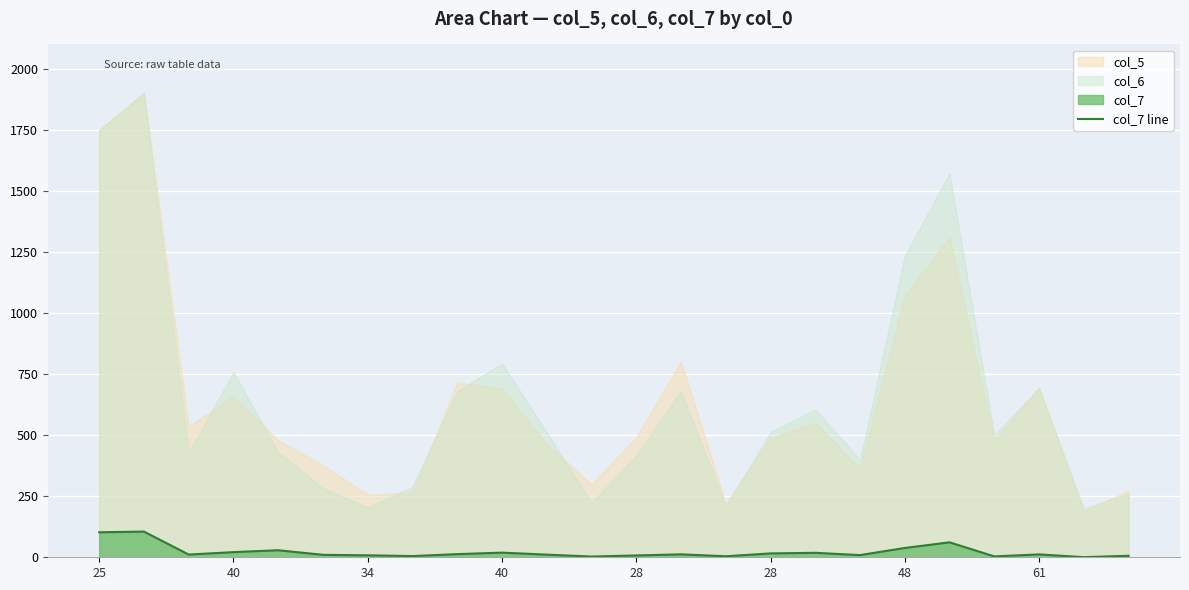

What is the smallest value displayed?

0.5